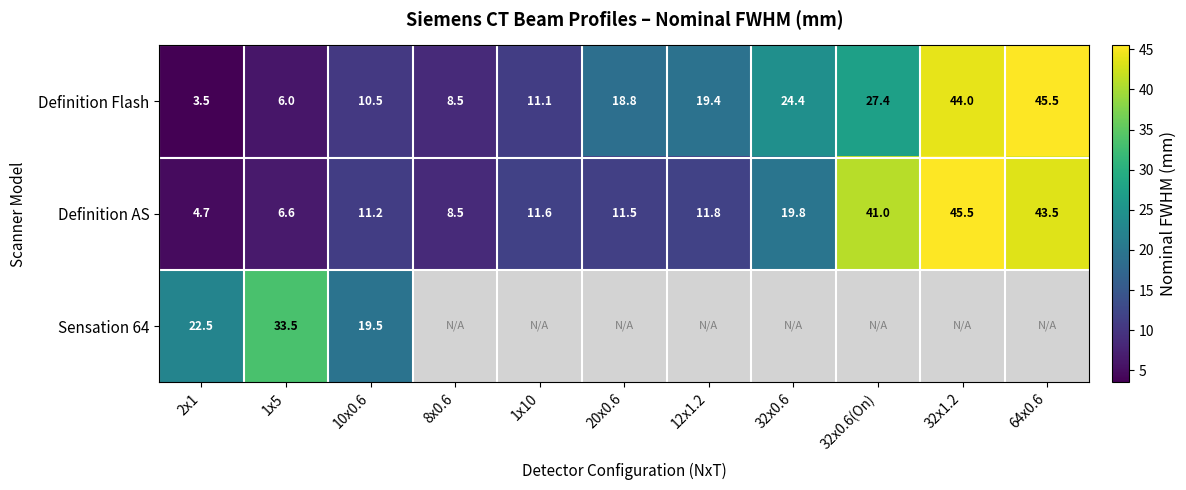

What is the difference between the maximum and minimum values in the Definition Flash series?

42.0